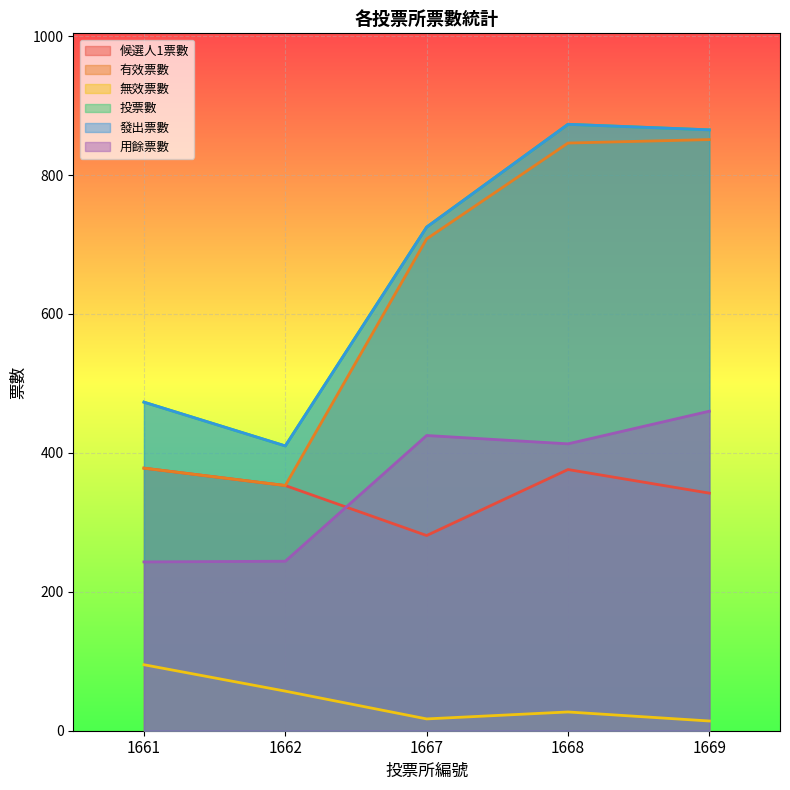

True or false: 用餘票數 has a value of 425 at 1667.

True